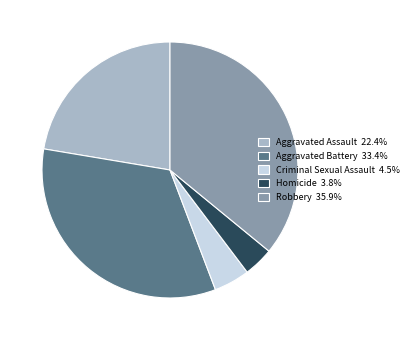

Combined, do Aggravated Battery 33.4% and Robbery 35.9% account for over 50%?

Yes